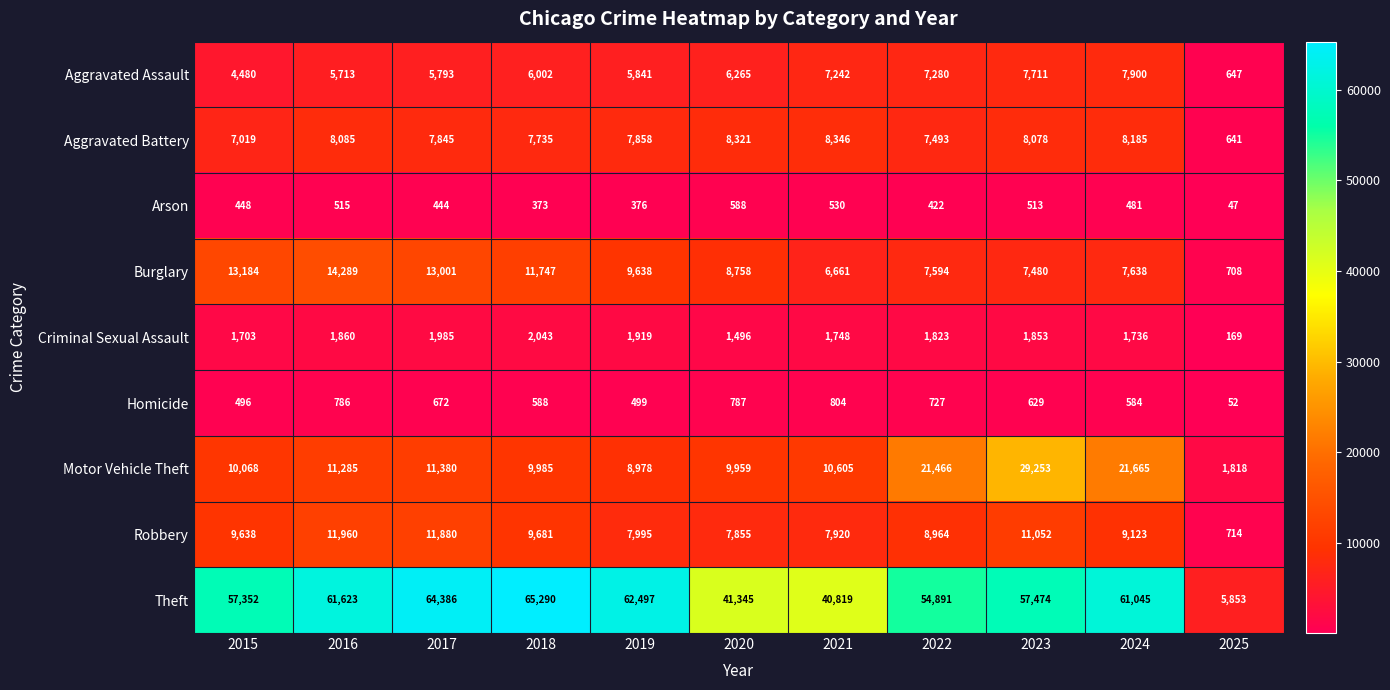

How many series are shown in this chart?

9